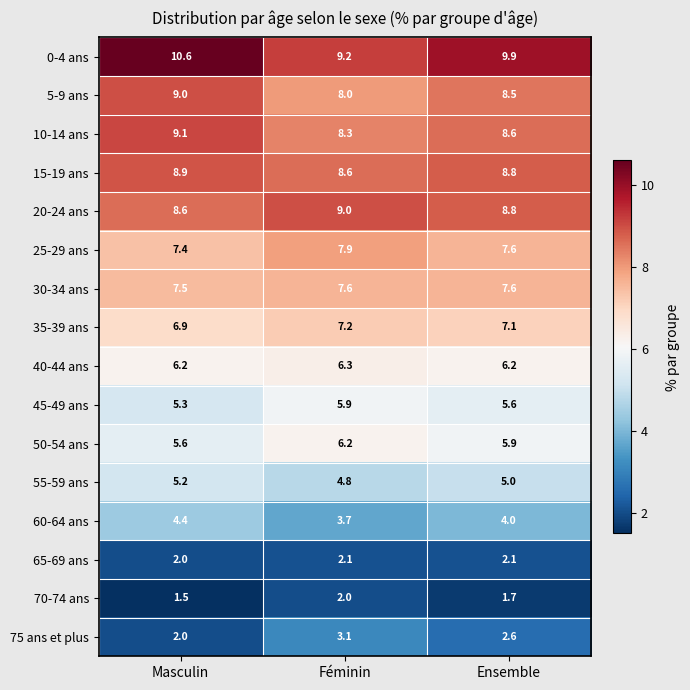

True or false: 55-59 ans has a value of 4.8 at Féminin.

True